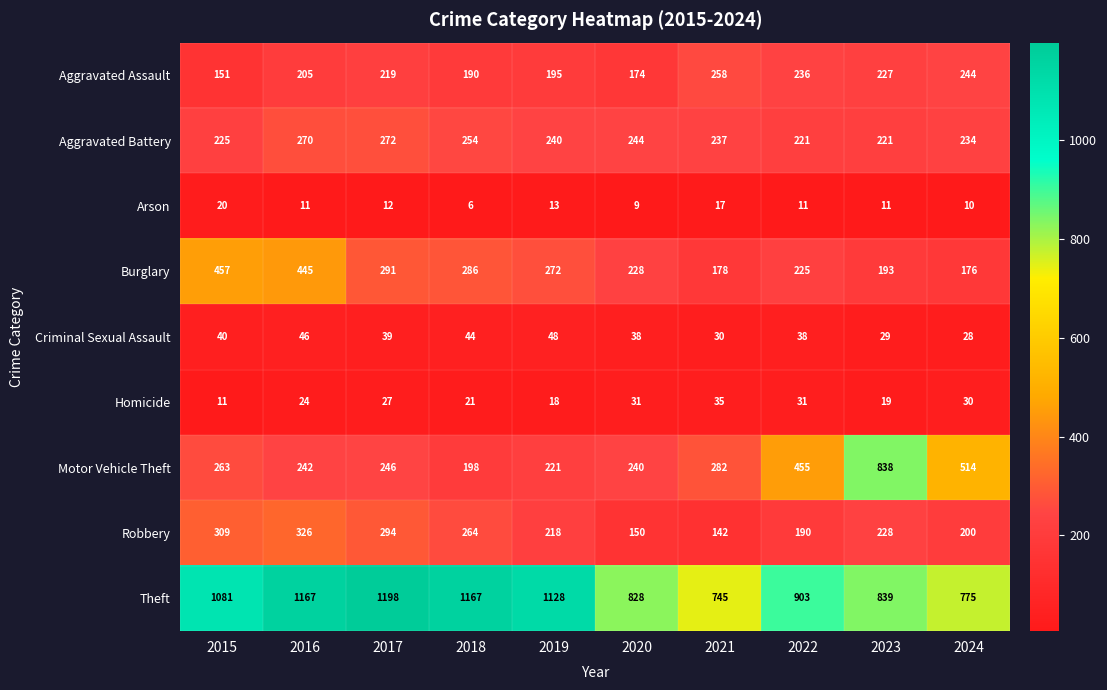

What value does the Robbery series have at 2021?

142